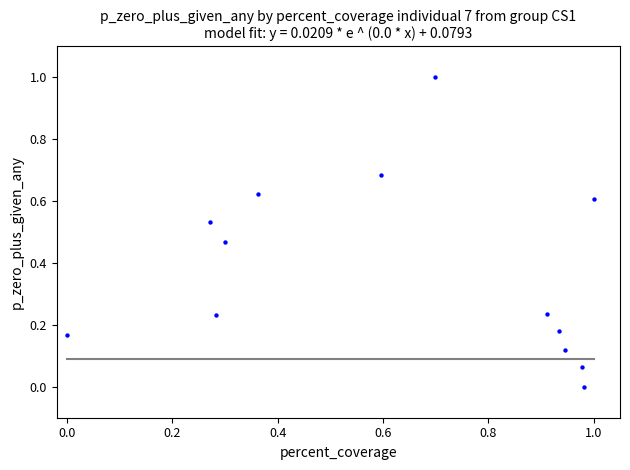

What is the range of X values (max minus min)?

1.0